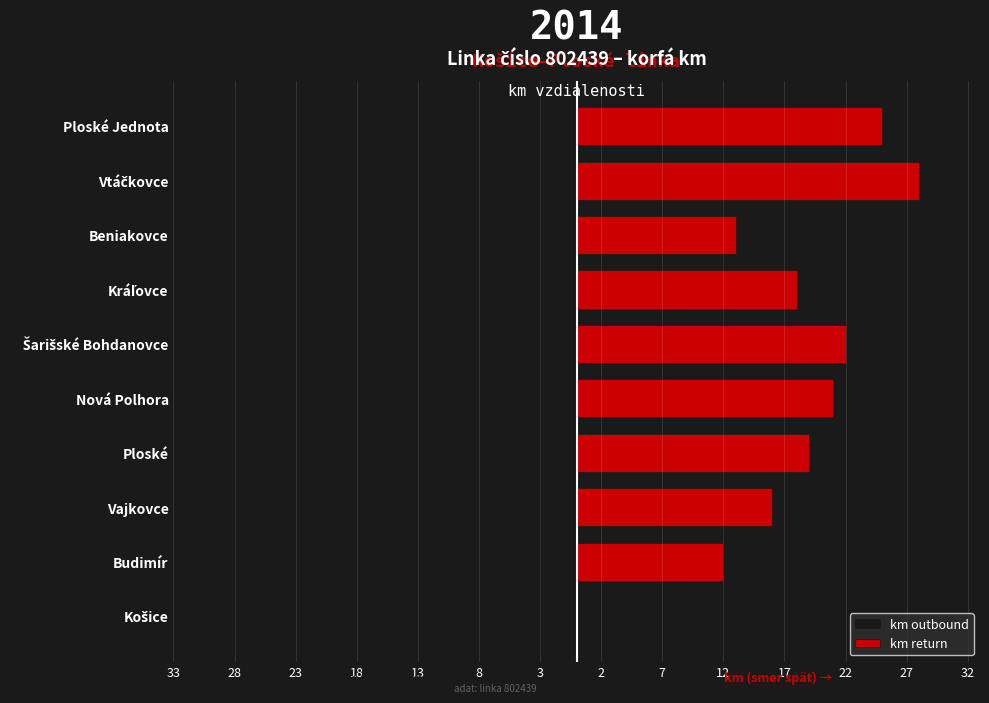

Reading right to left, transcribe all the data shown in this chart.

km outbound: -21	-26	-13	-16	-20	-17	-15	-14	-12	0
km return: 25	28	13	18	22	21	19	16	12	0